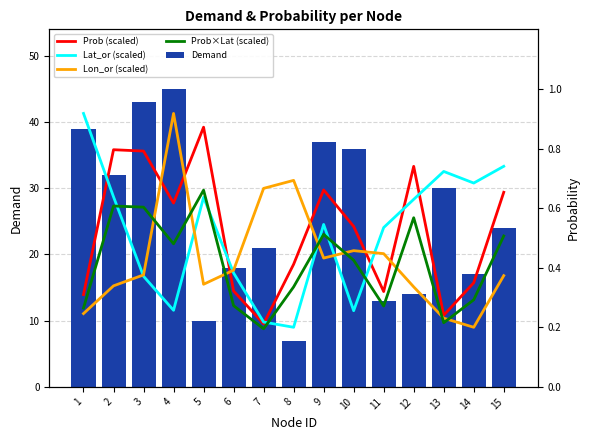

Which series has the widest spread of values?

Demand